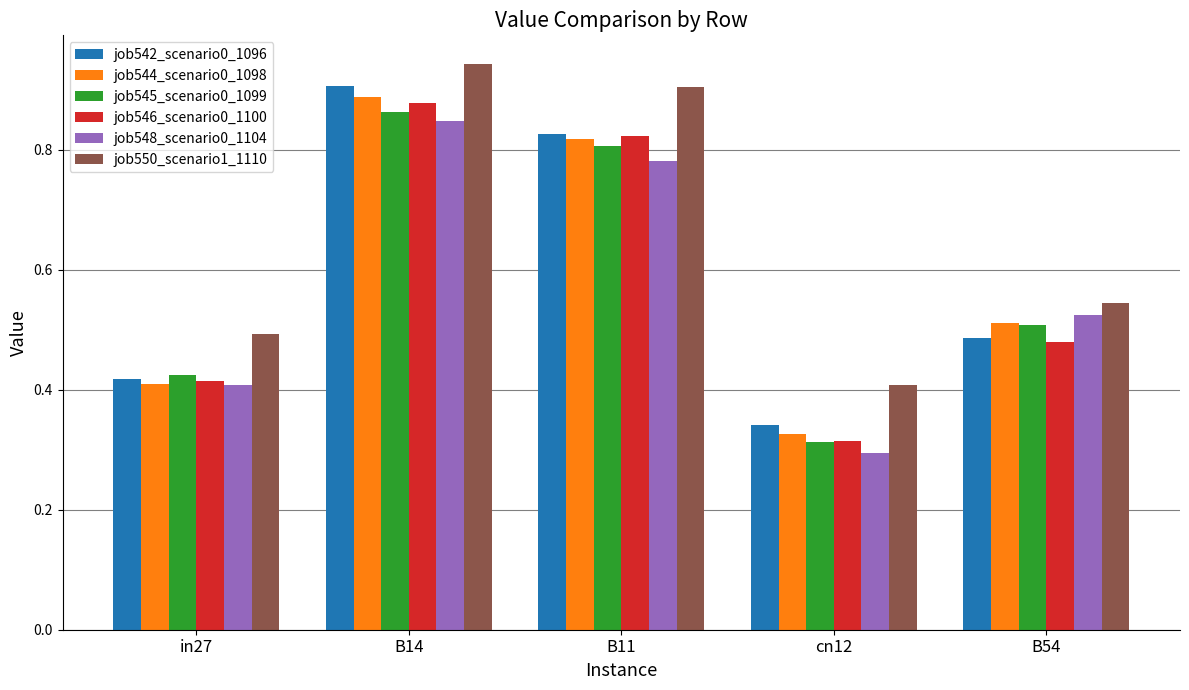

What is the average value of the job542_scenario0_1096 series?

0.6